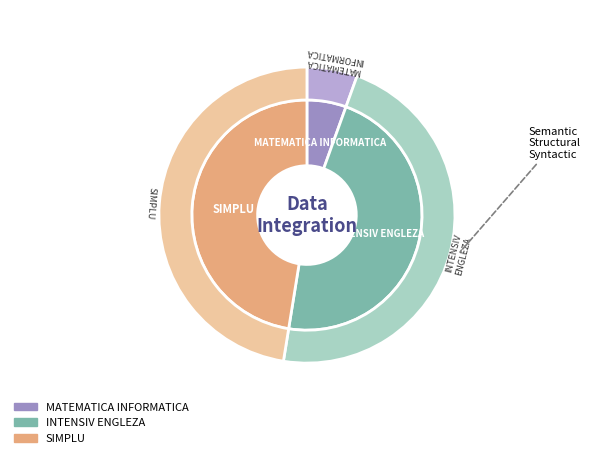

The INTENSIV ENGLEZA slice represents 47% of the pie. True or false?

True